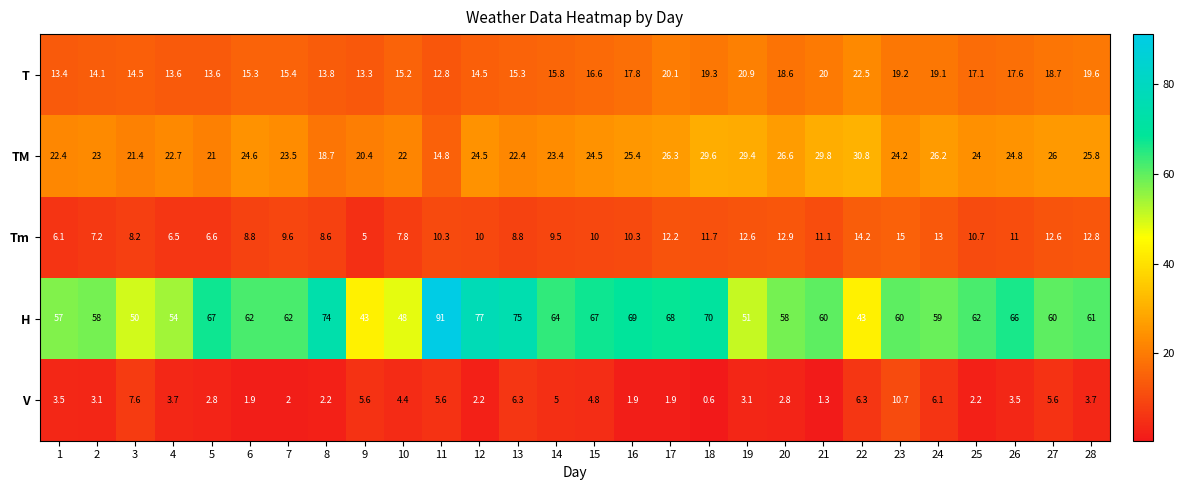

At which category is the sum across all series the highest?

11